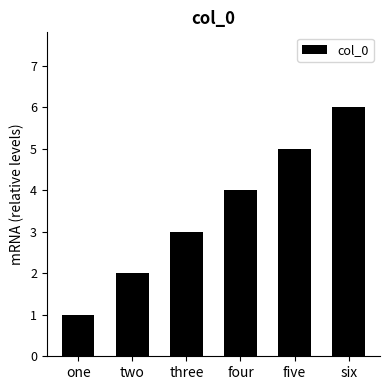

How many data points are less than 4?

3